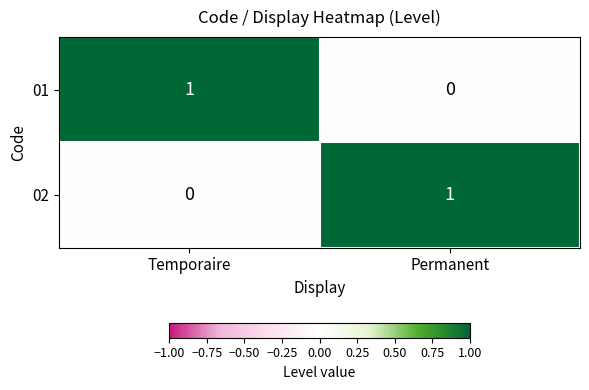

Which category has the highest value in the 02 series?

Permanent